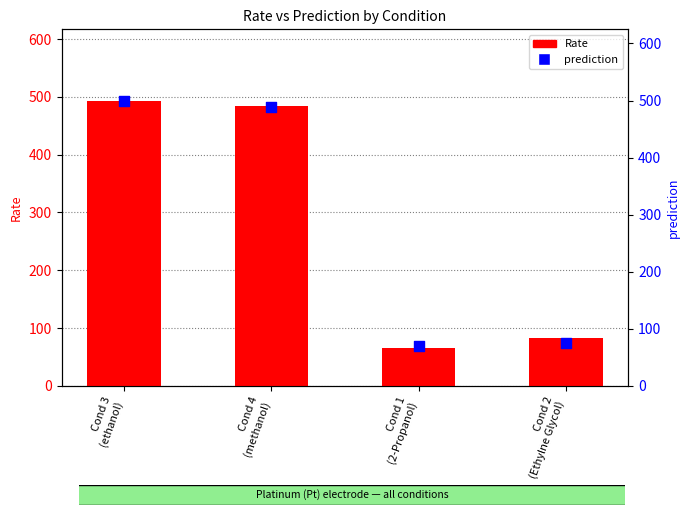

Which series has the widest spread of Y values?

prediction